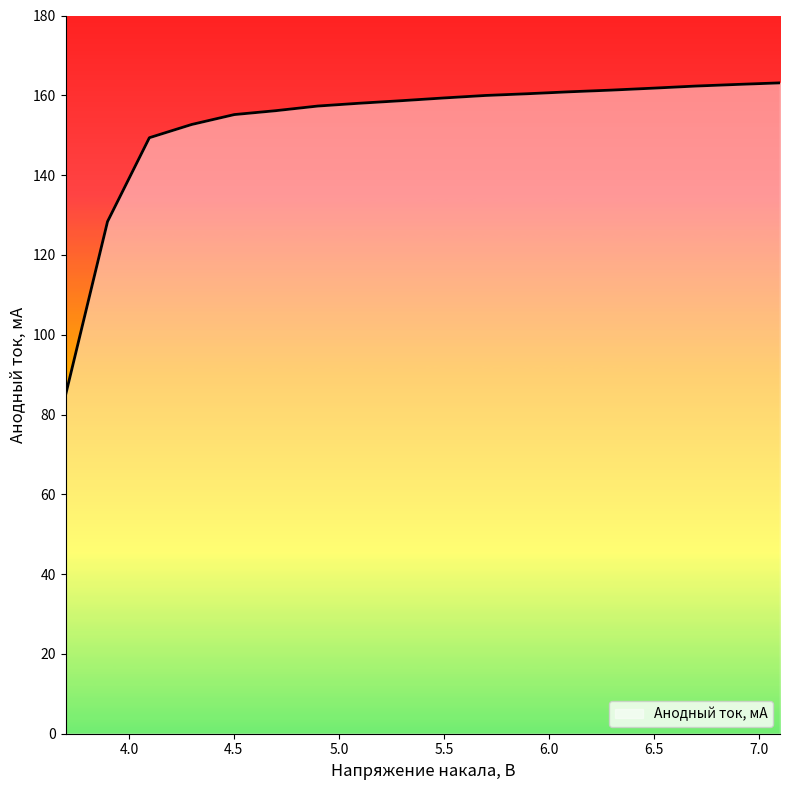

What is the difference between the maximum and minimum values?

78.3